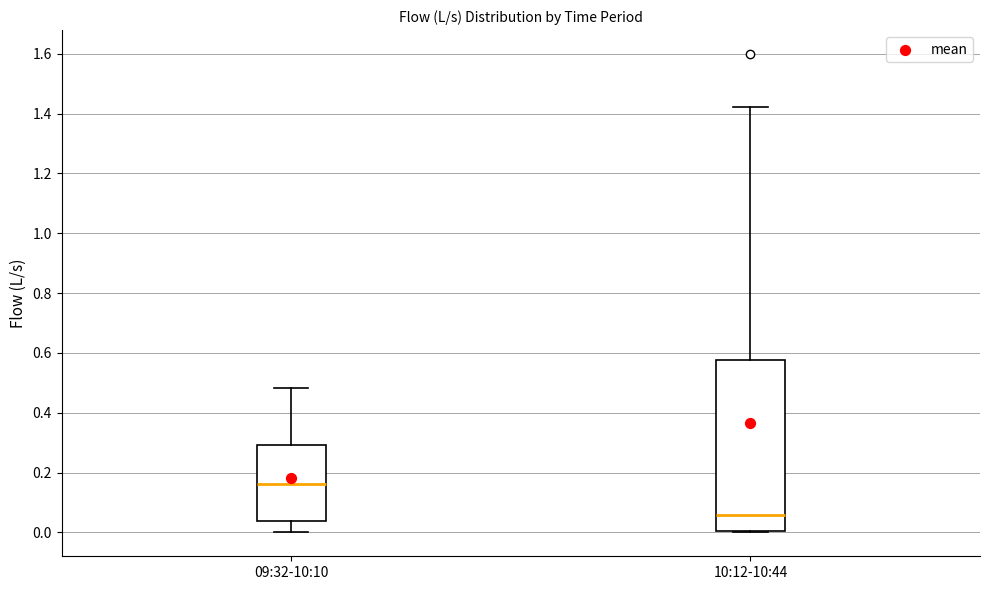

Which box is the tallest, from its lower edge to its upper edge?

10:12-10:44